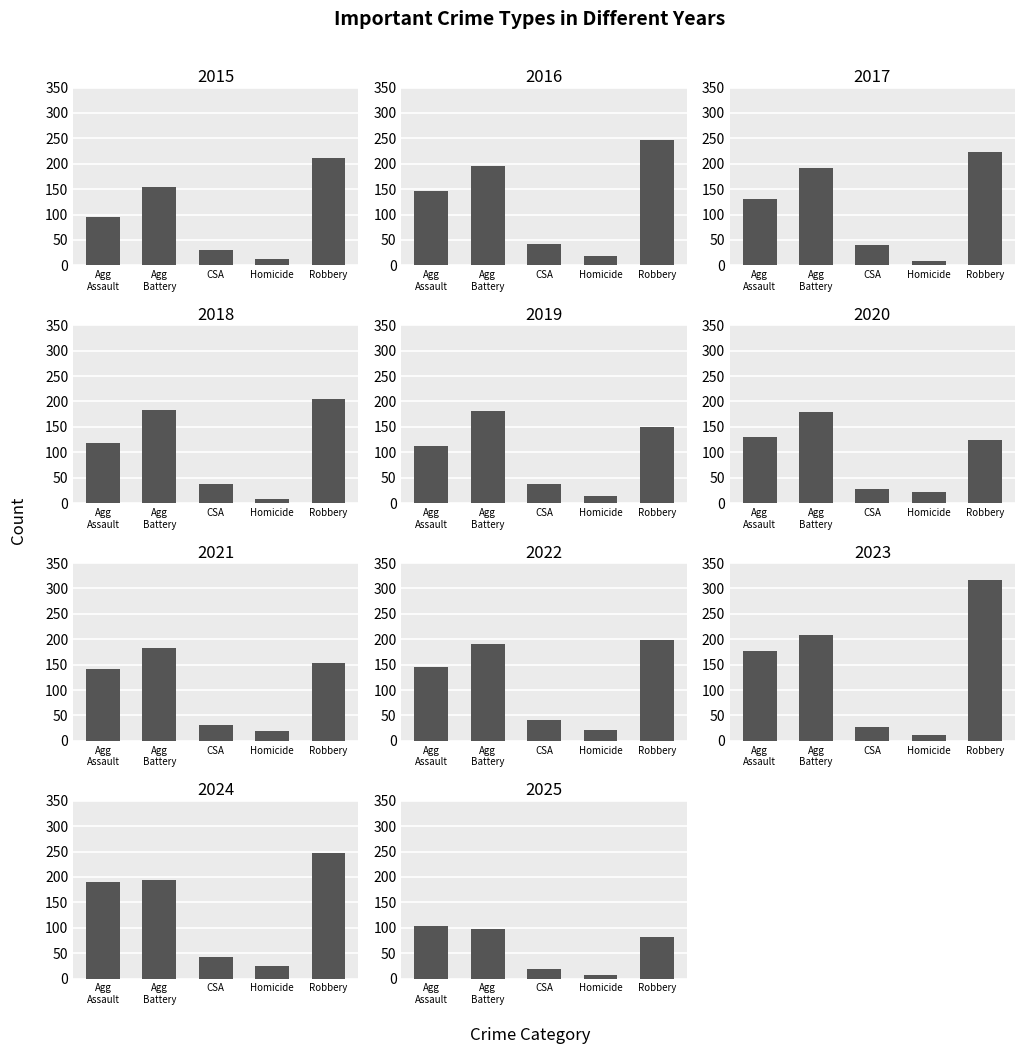

Which category has the lowest value in the Criminal Sexual Assault series?

2025